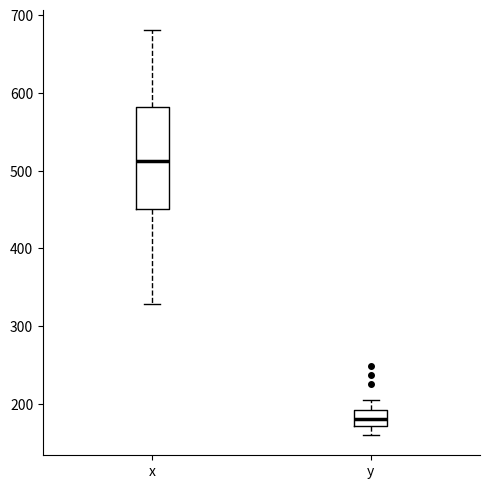

Which box's median line is the lowest?

y